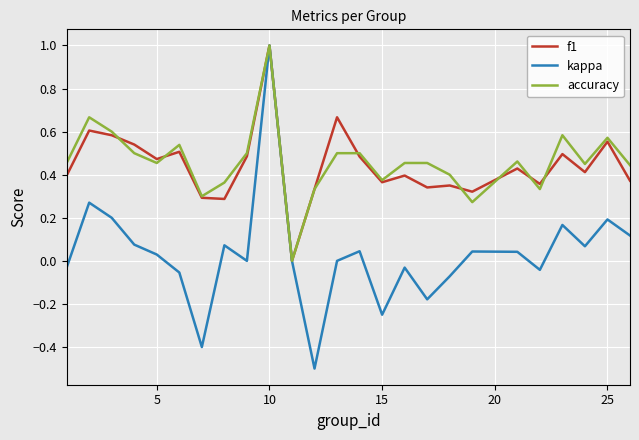

What is the maximum value for kappa?

1.0